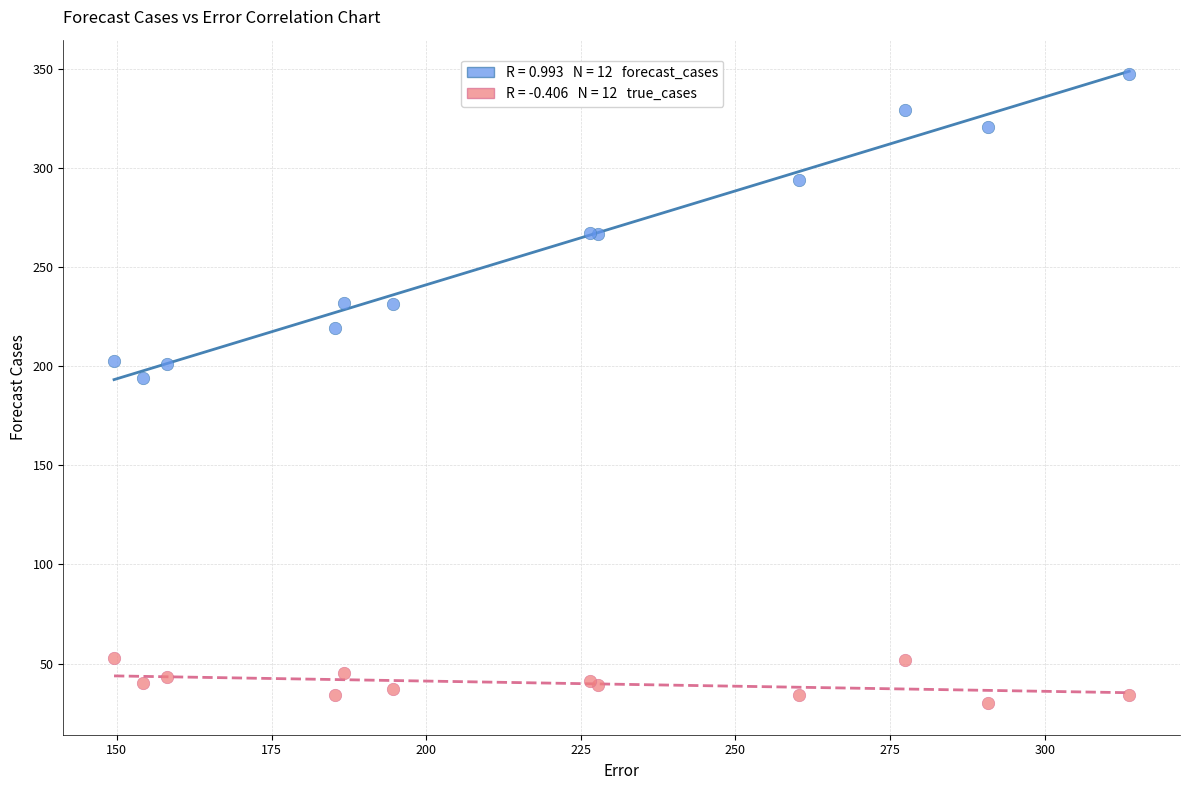

Across all series, what Y value is closest to 188?

194.2